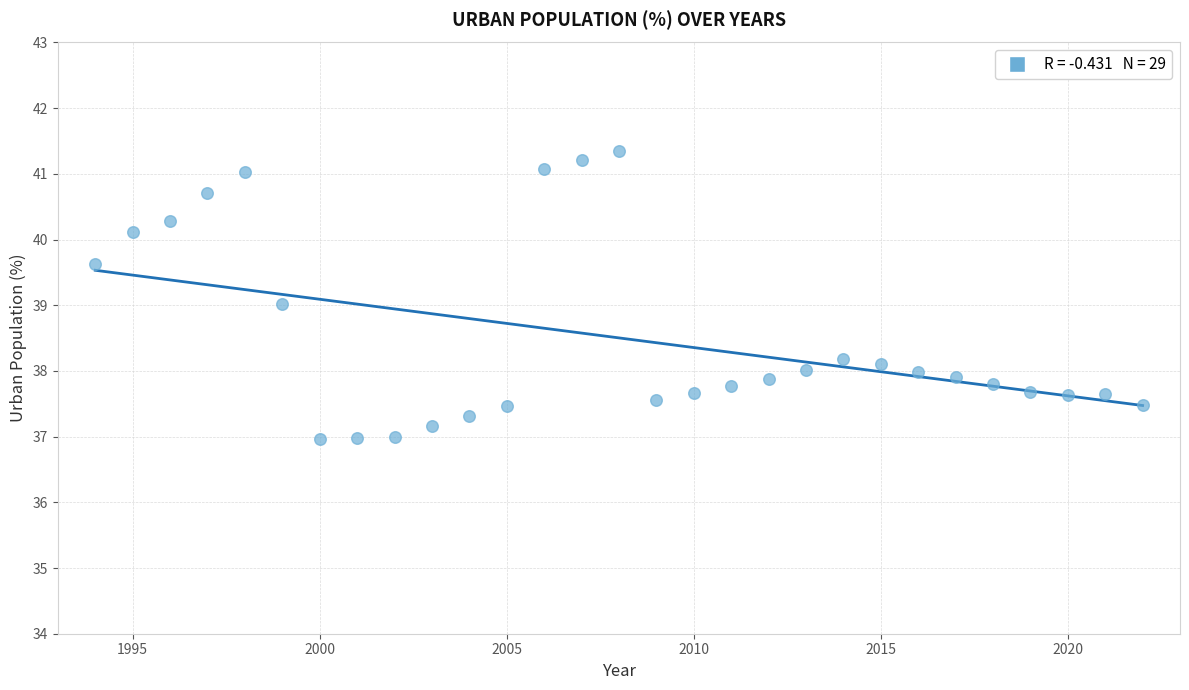

What is the range of Y values (max minus min)?

4.4